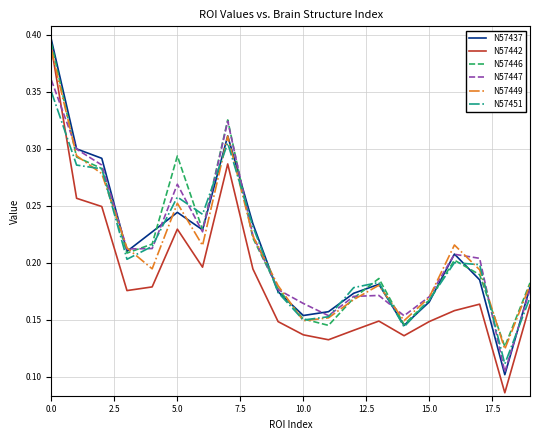

True or false: N57446 has more than 0 points higher than both neighbors.

True